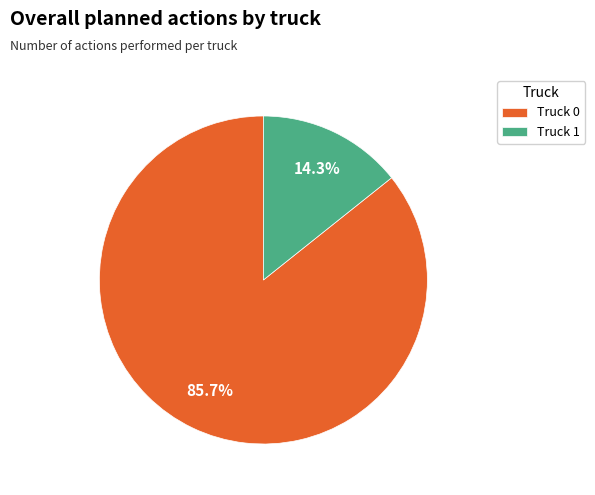

How many segments does this pie chart have?

2